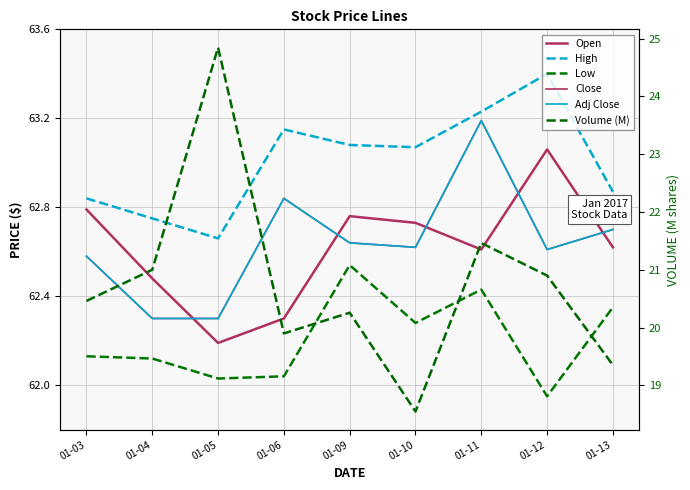

Rank the series by their maximum value, from lowest to highest.

Volume (M), Low, Open, Close, Adj Close, High